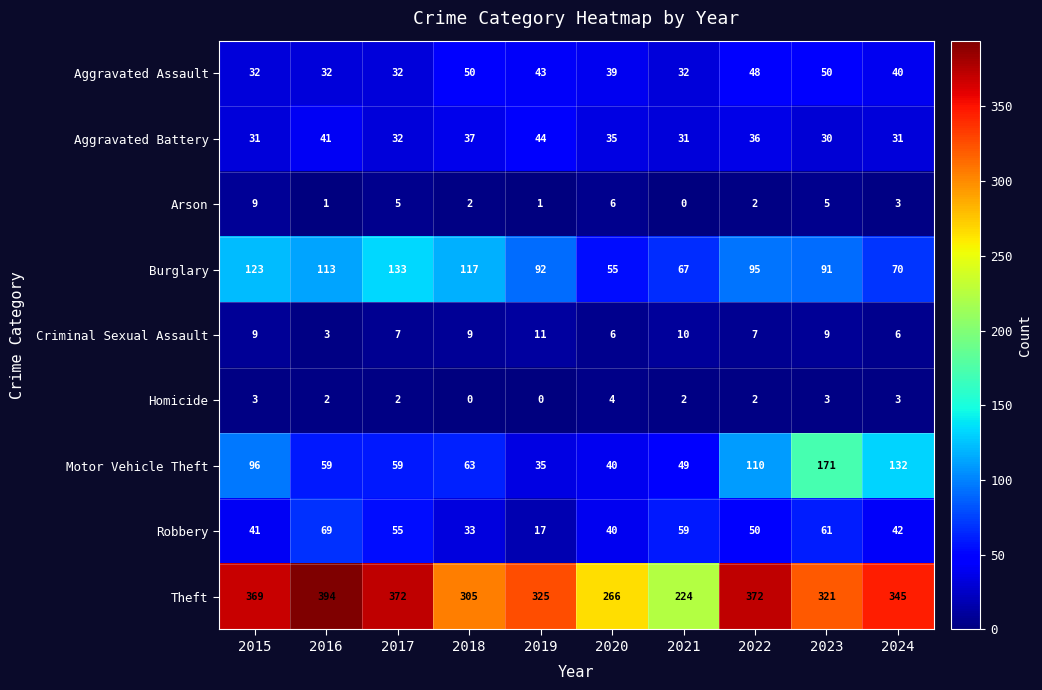

Rank the series by their maximum value, from highest to lowest.

Theft, Motor Vehicle Theft, Burglary, Robbery, Aggravated Assault, Aggravated Battery, Criminal Sexual Assault, Arson, Homicide